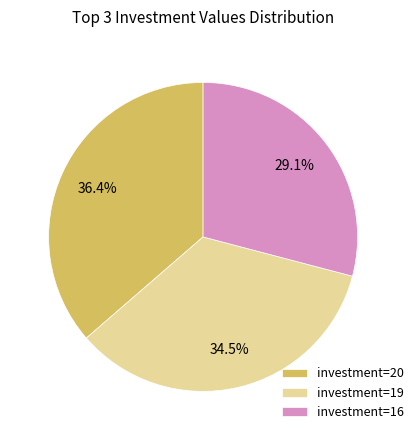

Approximately how many times larger is the value at investment=20 compared to investment=19?

1.1